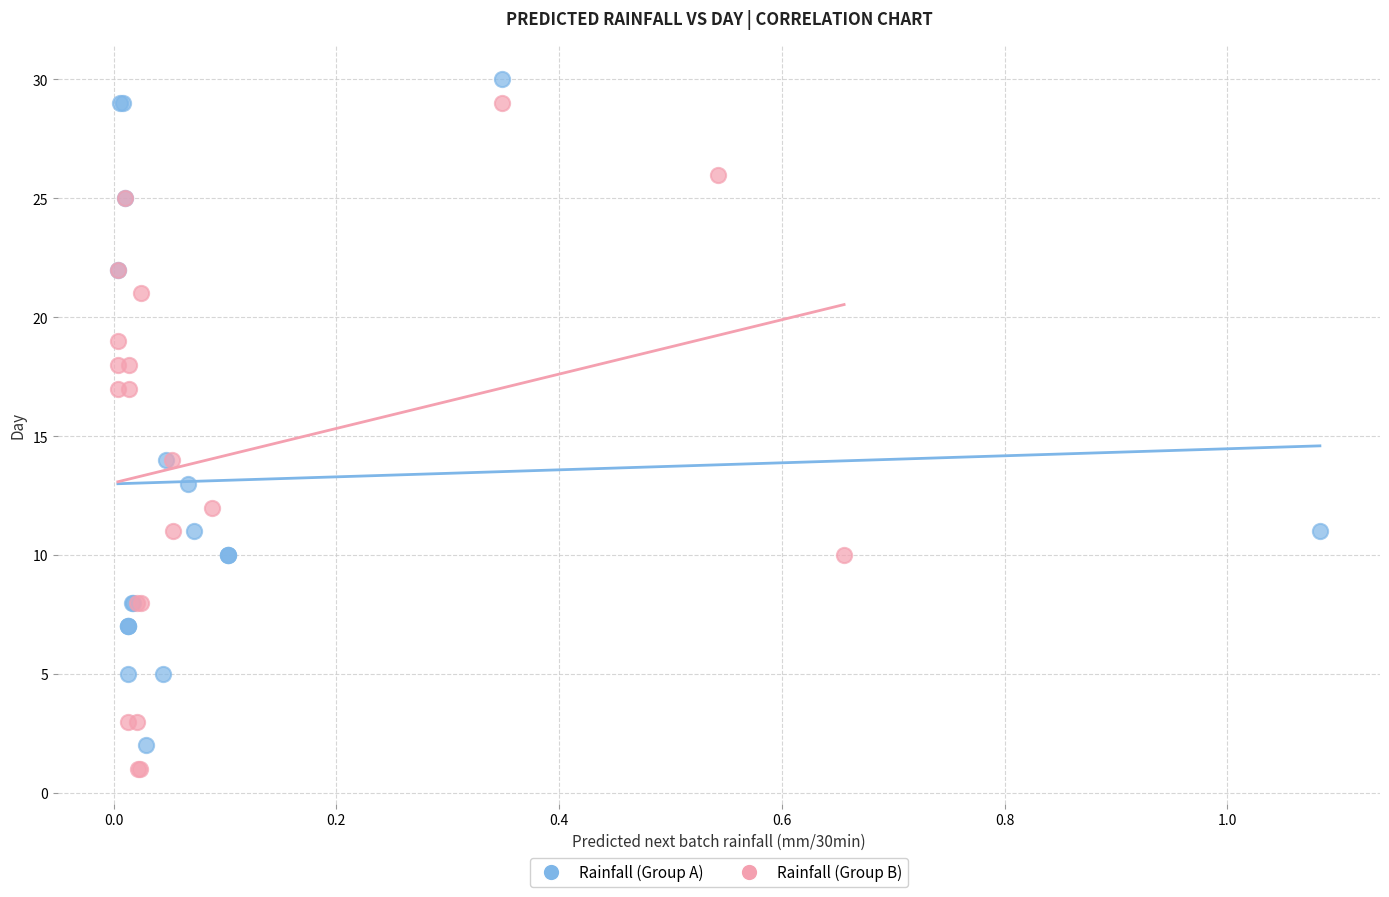

What are all the series names shown in the legend?

Rainfall (Group A), Rainfall (Group B)